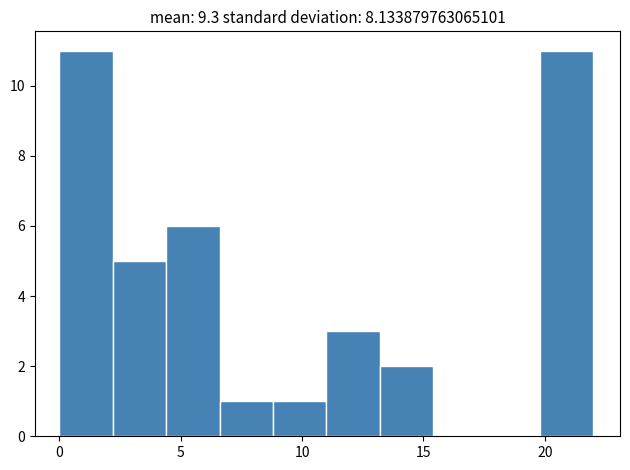

What is the height of the bar covering 13.2 to 15.4 on the x-axis? Neither the bar edges nor the heights are printed on the chart, so give them approximately, as read against the axes.

2